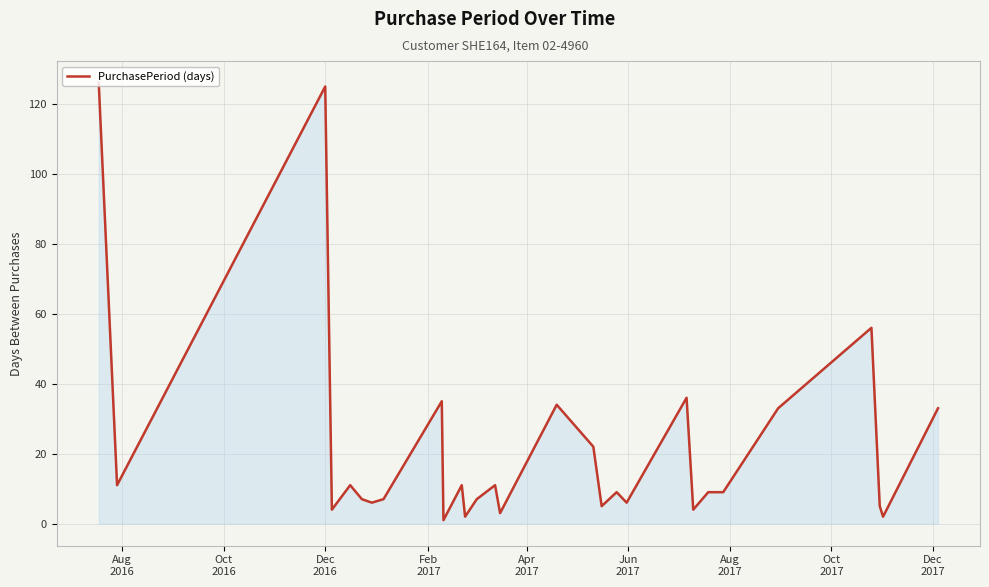

What is the difference between the maximum and minimum values?

125